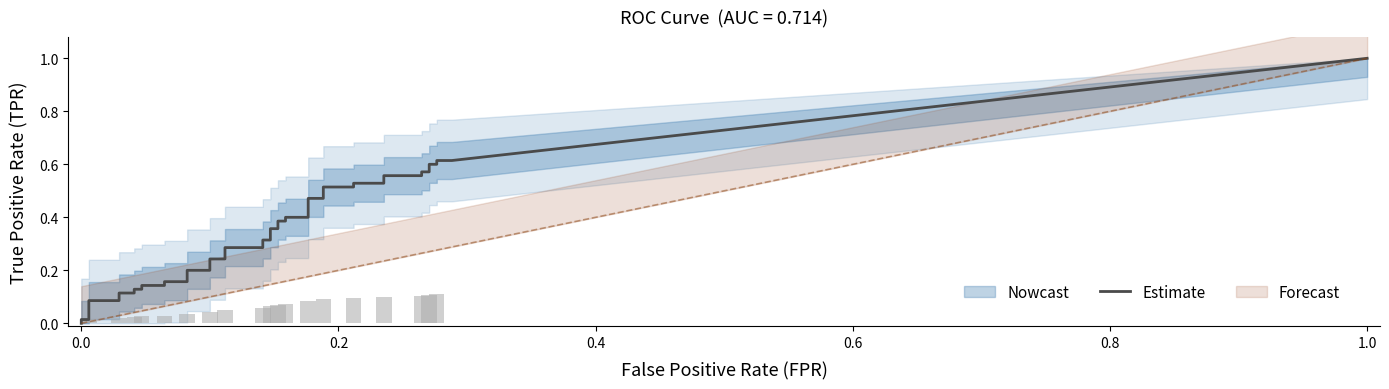

What is the sum of all tpr values?

13.4